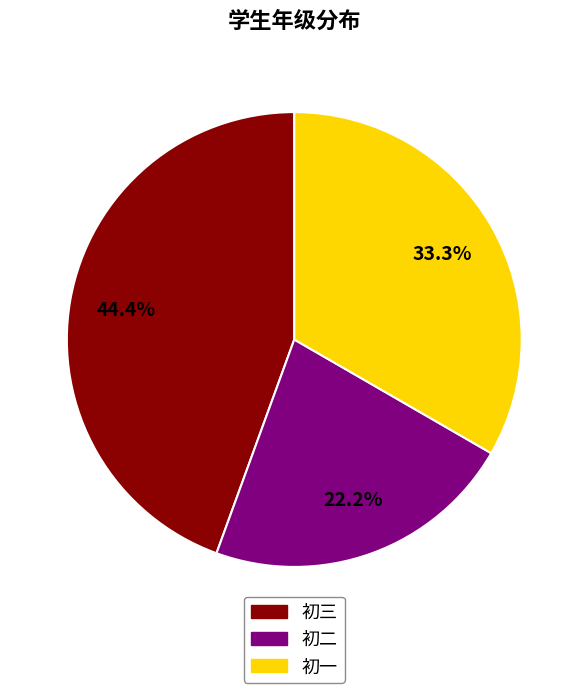

Count the number of slices in the pie.

3